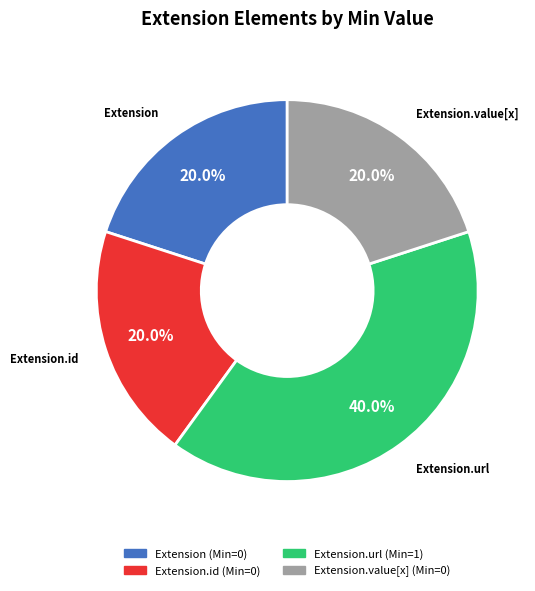

How many slices are in this pie chart?

4